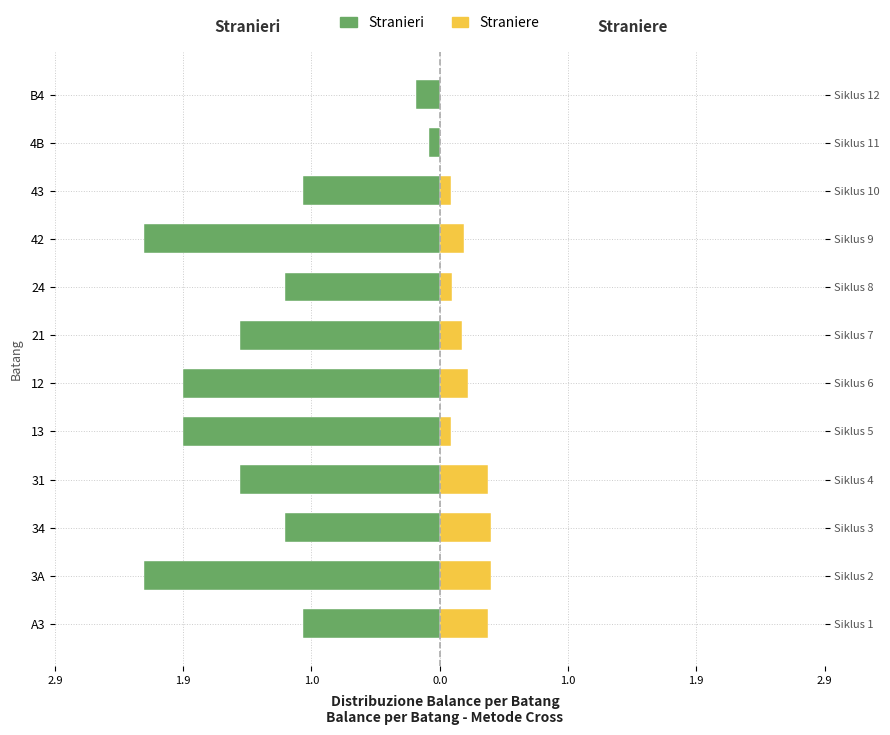

What is the sum of all Straniere values?

2.3